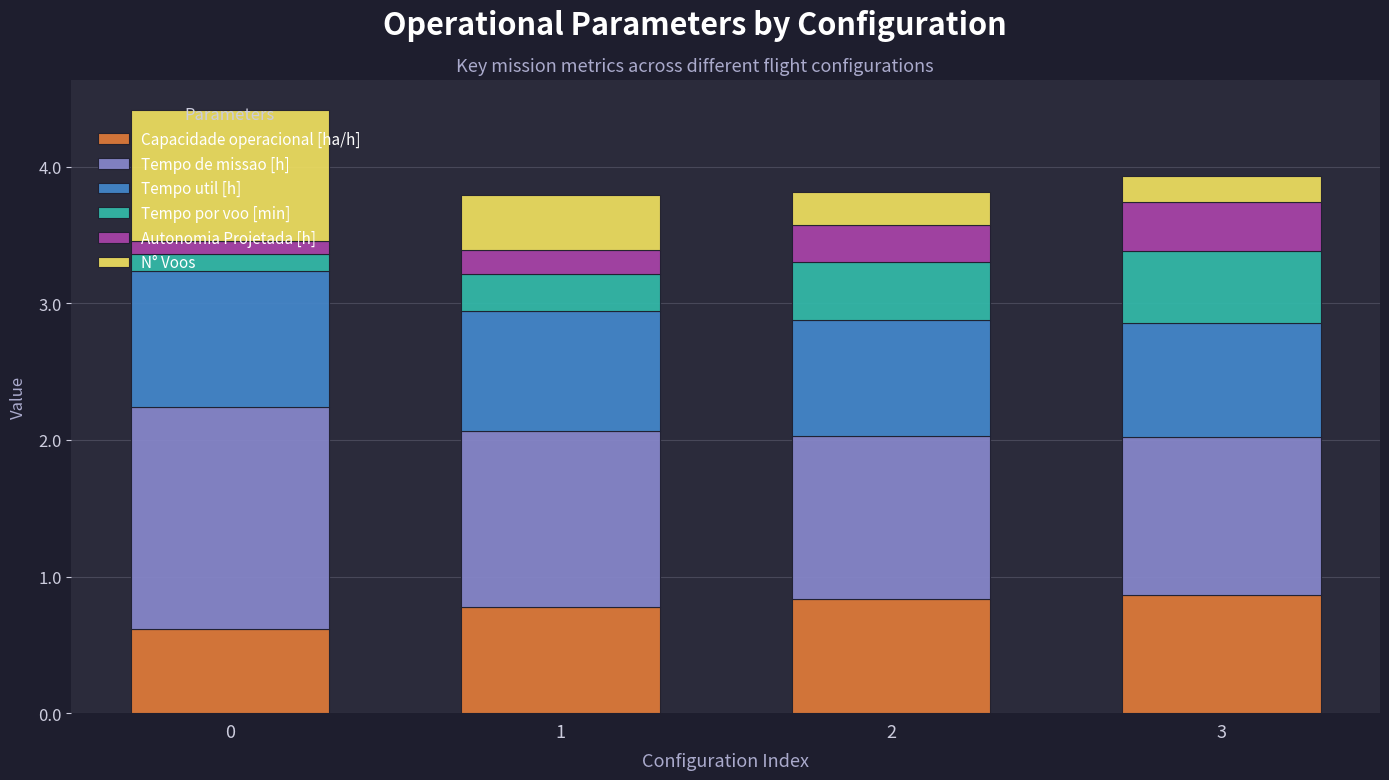

What is the highest value of the Capacidade operacional [ha/h] series?

0.9